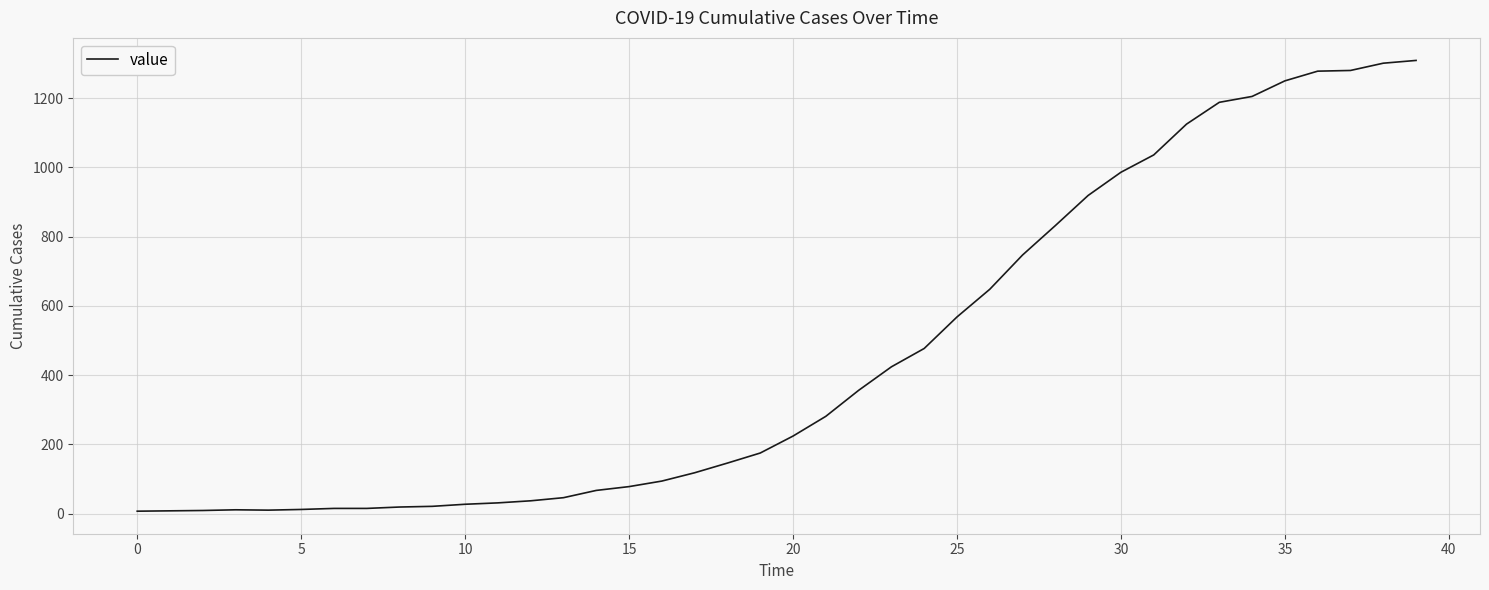

What is the maximum value shown in the chart?

1309